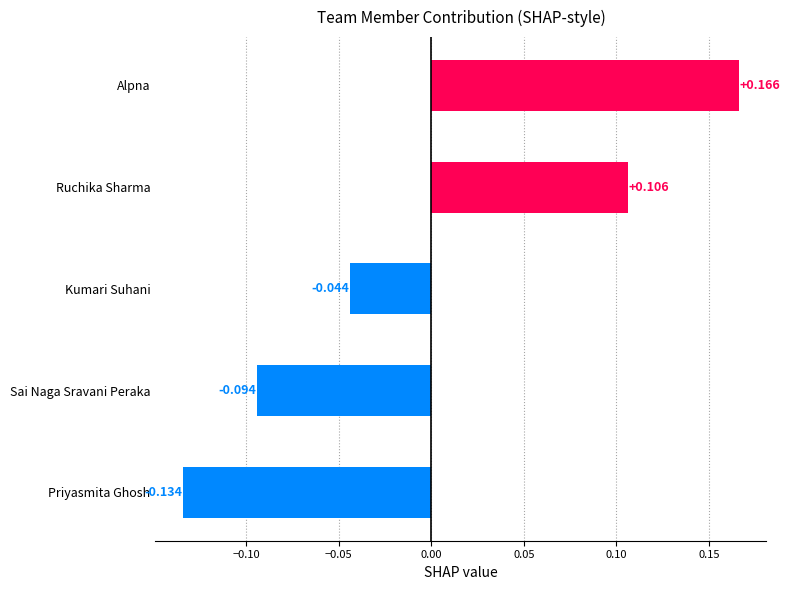

Where is the data nearest to the value 0?

Kumari Suhani